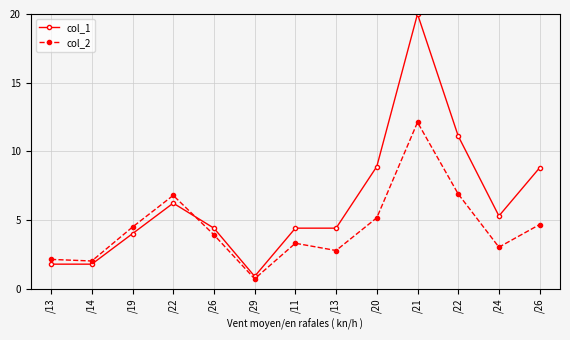

The col_1 series shows 2.1 at /24. True or false?

False